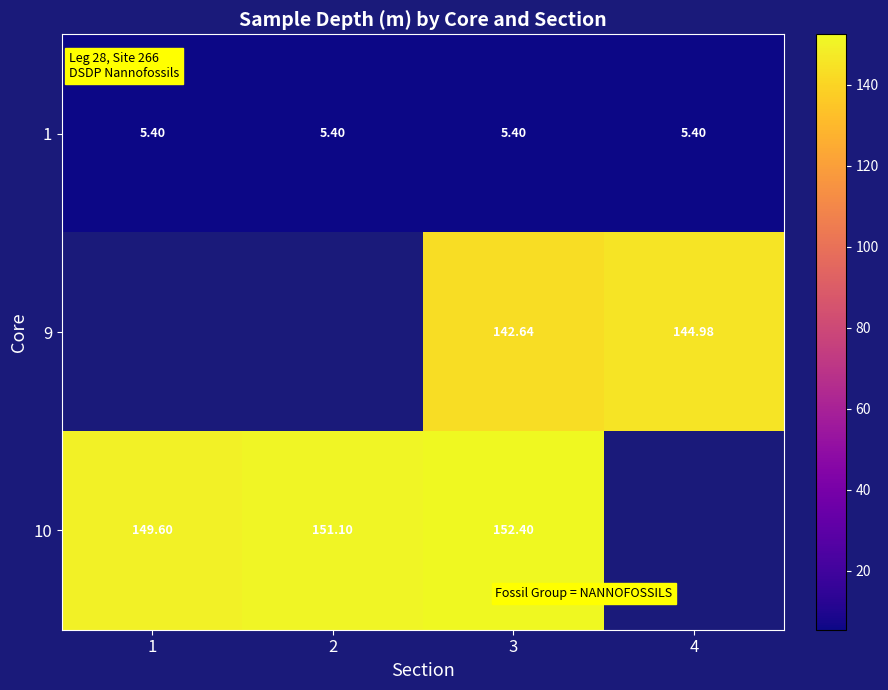

Count the number of data series in this chart.

3